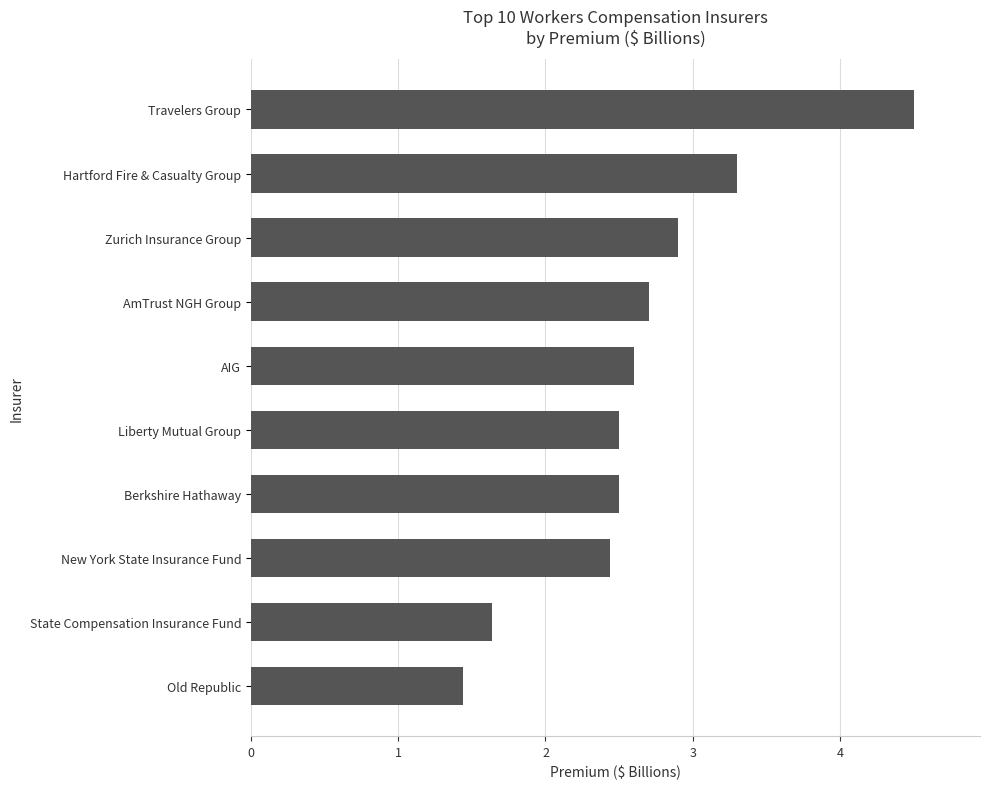

What value does the data have at AIG?

2.6